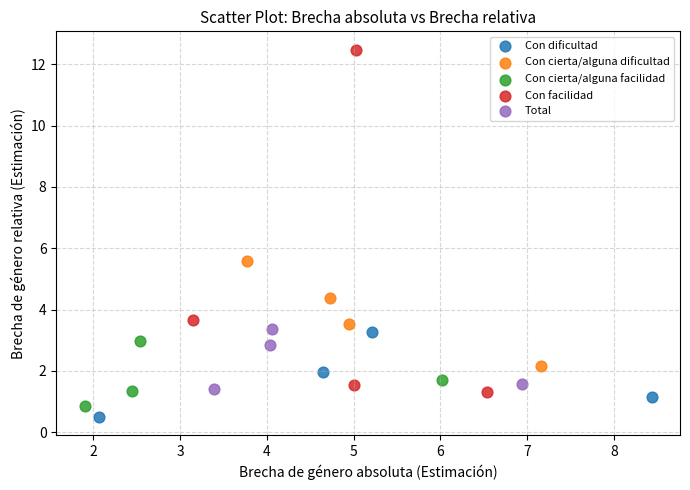

What are all the series names shown in the legend?

Con dificultad, Con cierta/alguna dificultad, Con cierta/alguna facilidad, Con facilidad, Total